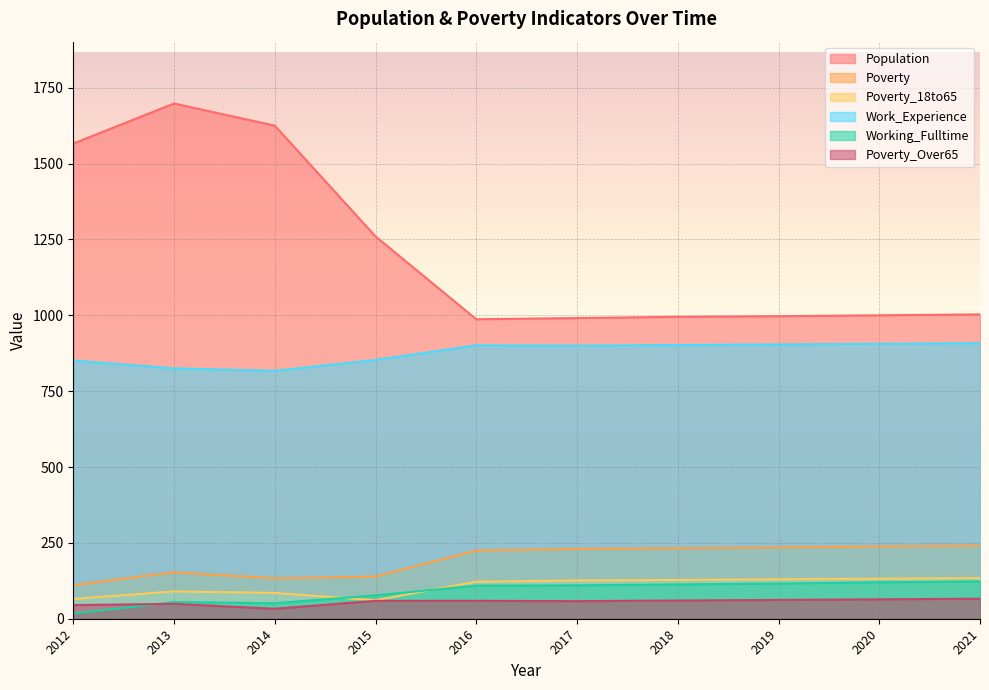

At how many categories does at least one series exceed 1516?

3